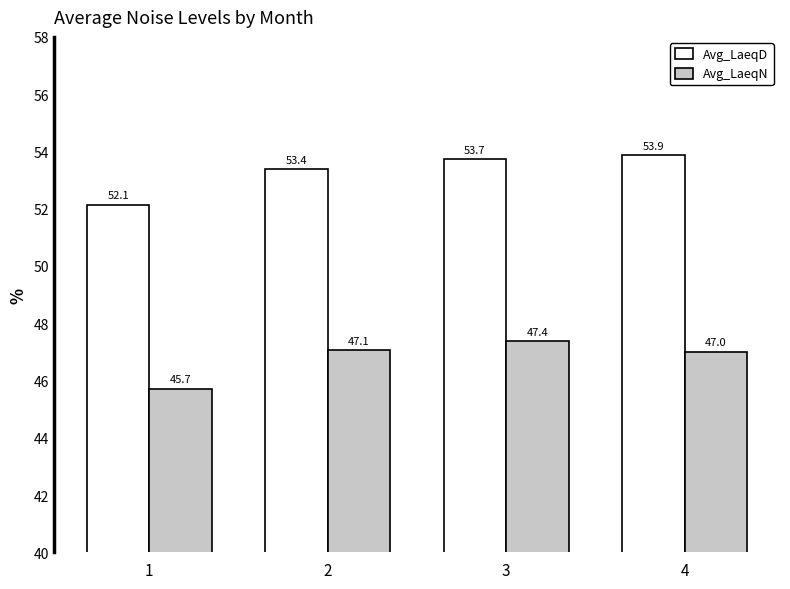

Where does the Avg_LaeqN series first go above 47?

2